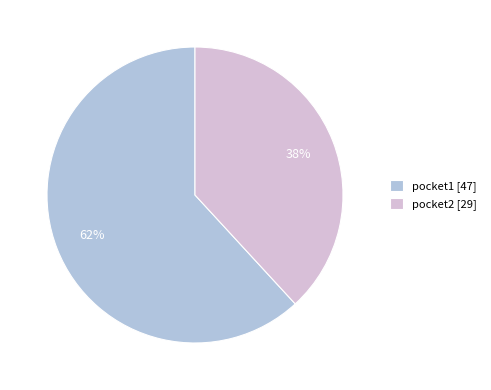

Rank the categories by value from lowest to highest.

pocket2, pocket1